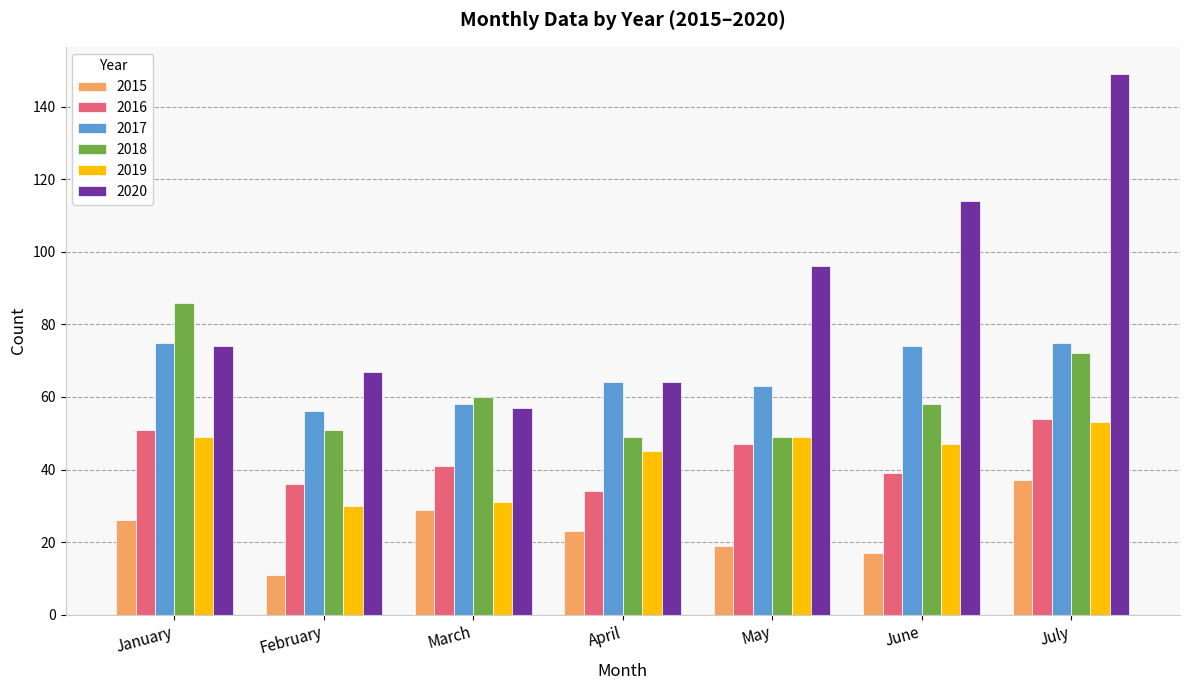

Which category has the highest value in the 2018 series?

January